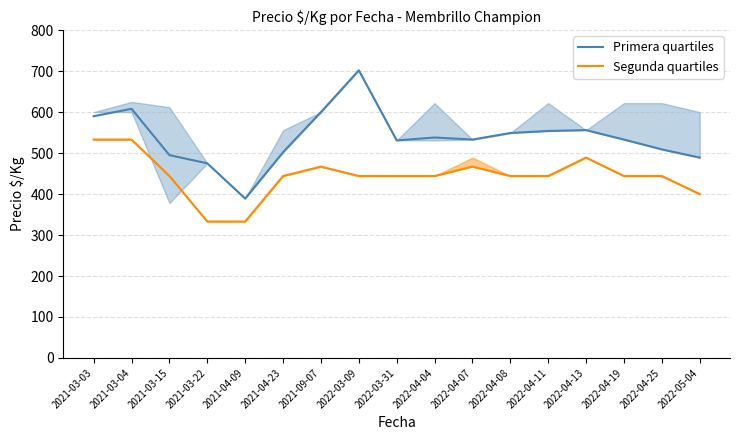

True or false: Segunda quartiles has more than 1 interior local peaks.

True